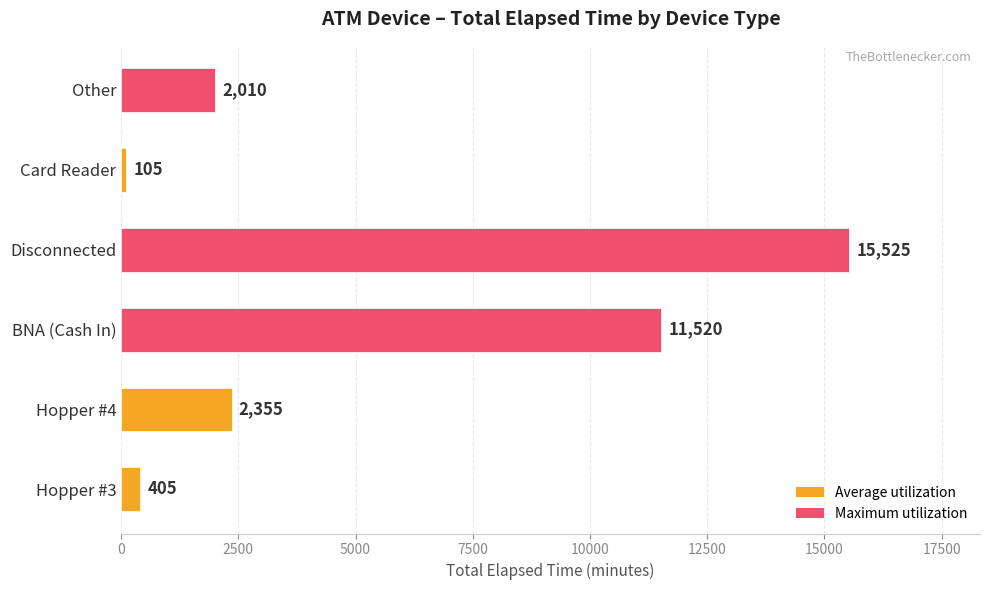

Which has a higher value, Other or Hopper #3?

Other